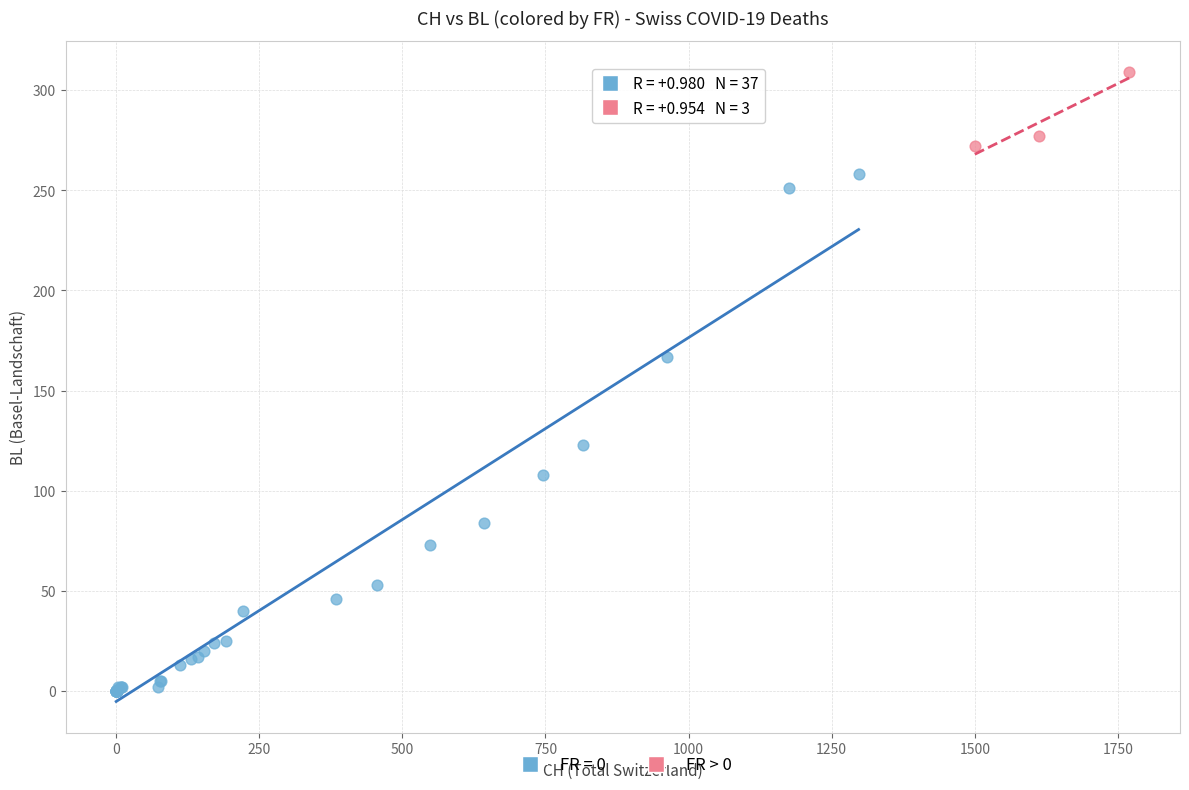

Which series has the widest spread of Y values?

FR = 0